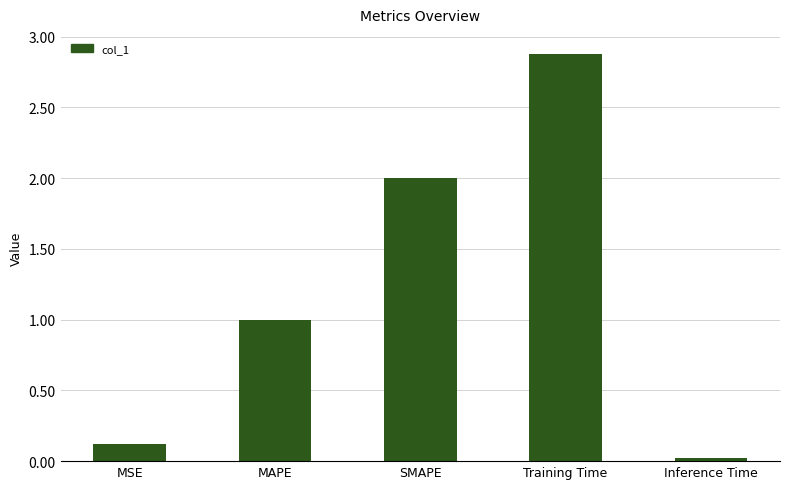

What is the difference between the maximum and minimum values?

2.9